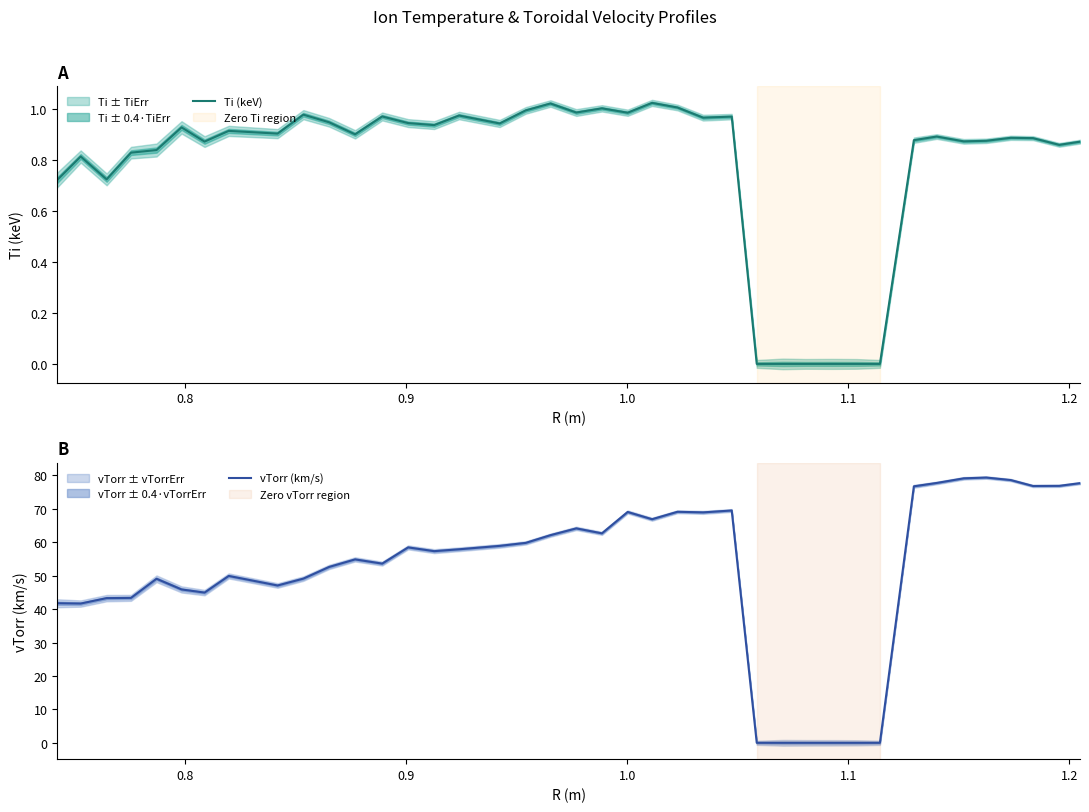

Reading left to right, what are all the values shown in this chart?

Ti (keV): 0.7	0.8	0.7	0.8	0.8	0.9	0.9	0.9	0.9	1.0	0.9	0.9	1.0	0.9	0.9	1.0	0.9	1.0	1.0	1.0	1.0	1.0	1.0	1.0	1.0	1.0	0.0	0.0	0.0	0.0	0.0	0.0	0.9	0.9	0.9	0.9	0.9	0.9	0.9	0.9
vTorr (km/s): 41.7	41.6	43.3	43.3	49.1	45.9	44.9	49.9	47.1	49.1	52.6	54.9	53.6	58.5	57.3	57.9	58.9	59.8	62.1	64.1	62.7	69.0	66.9	69.1	68.9	69.5	0.0	0.0	0.0	0.0	0.0	0.0	76.7	77.7	79.1	79.3	78.6	76.8	76.9	77.7